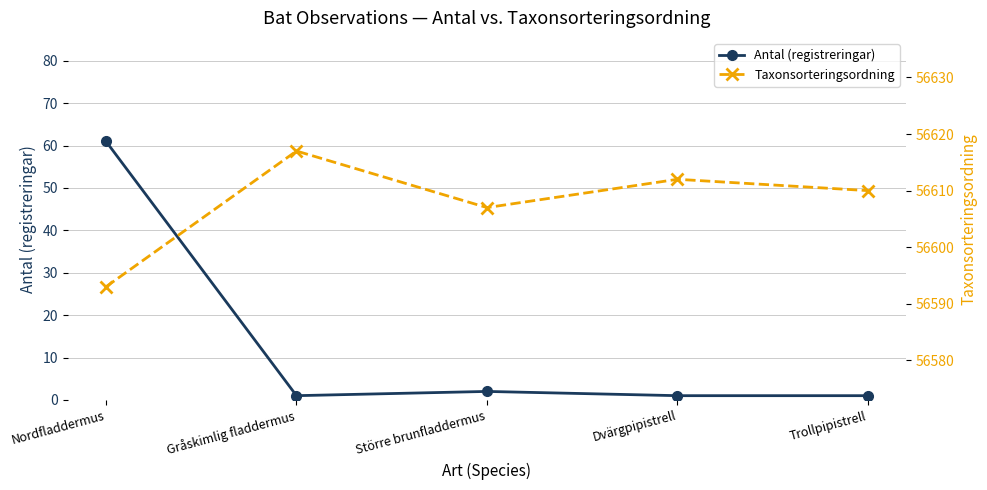

Which series has the widest spread of values?

Antal (registreringar)